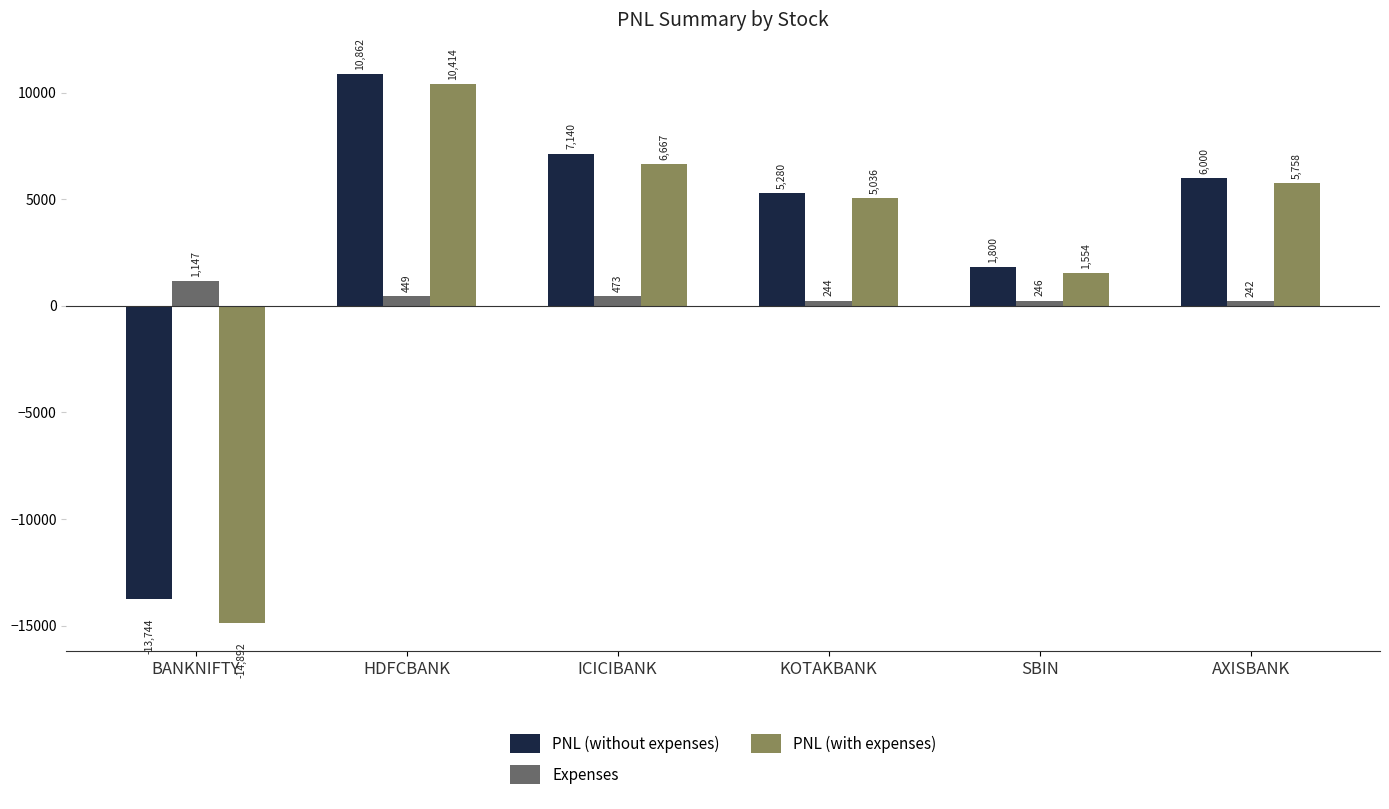

Which series changed the most between KOTAKBANK and AXISBANK?

PNL (with expenses)